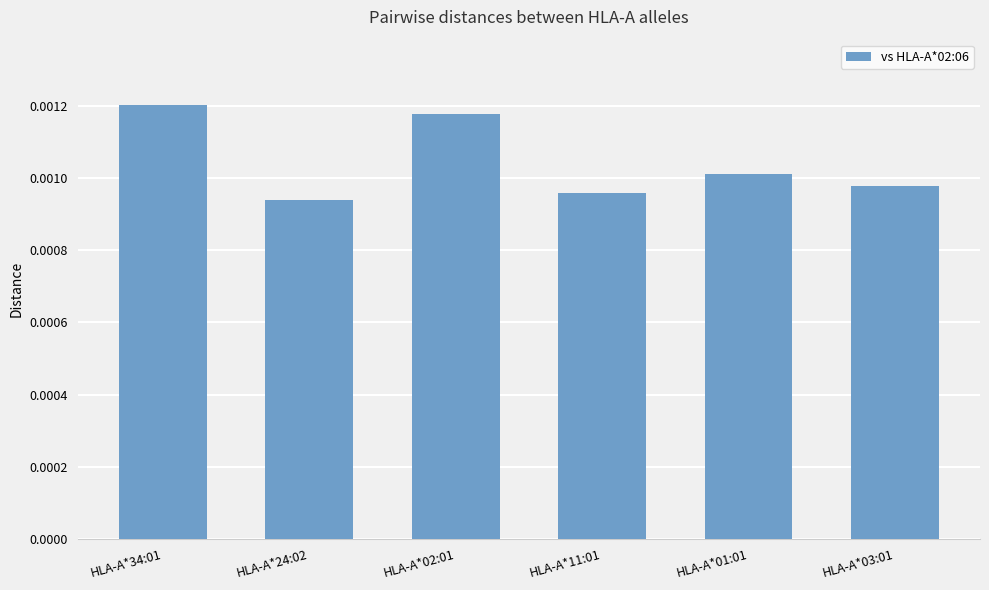

What position from the right is HLA-A*24:02?

5